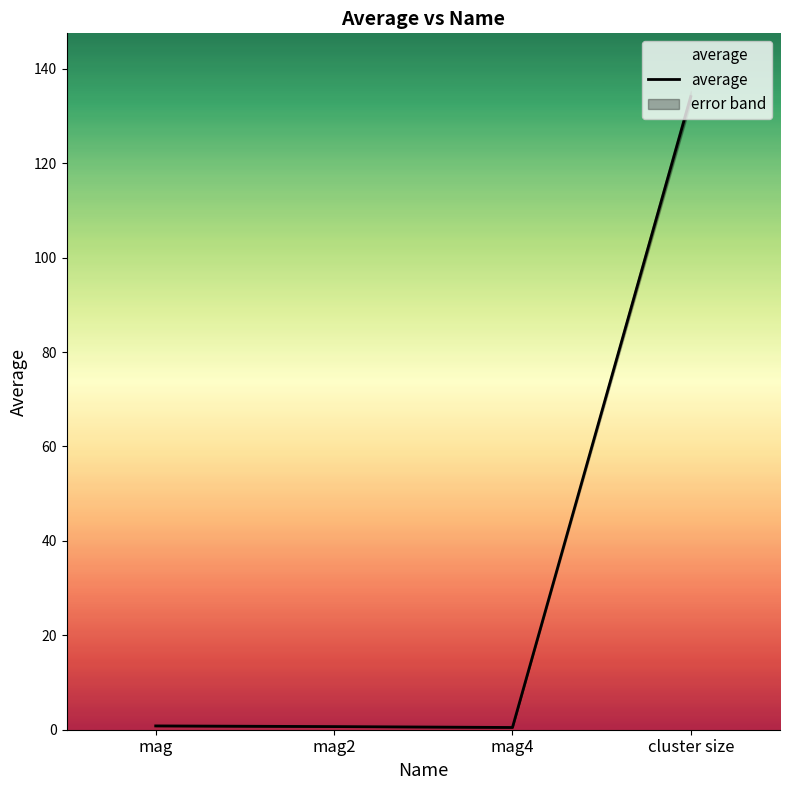

What is the difference between the maximum and second lowest values?

133.4